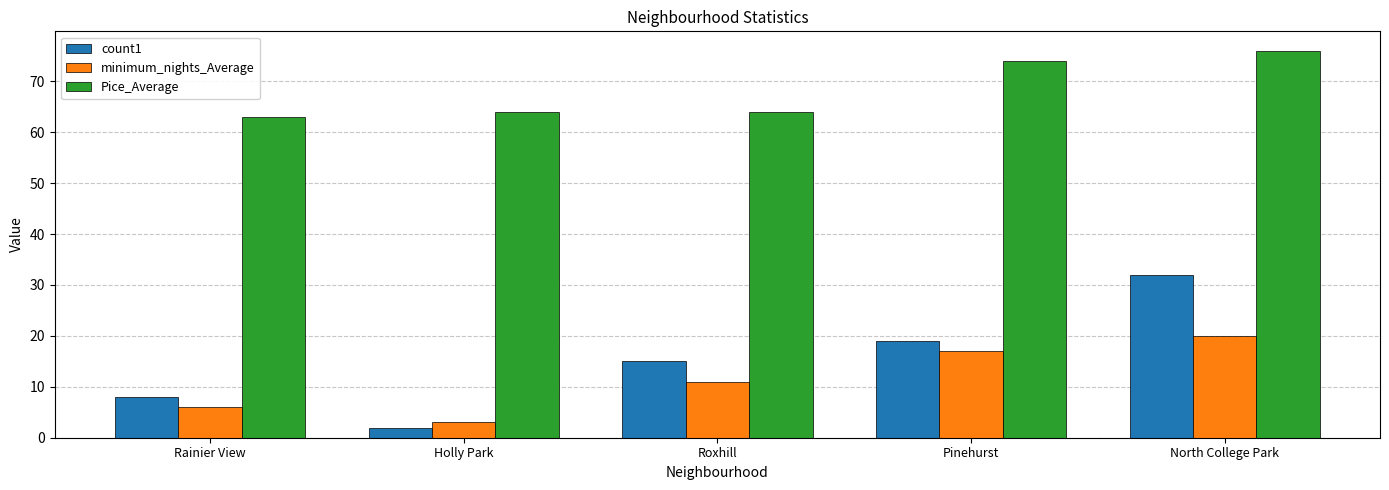

What is the label of the 3rd bar from the left?

Roxhill